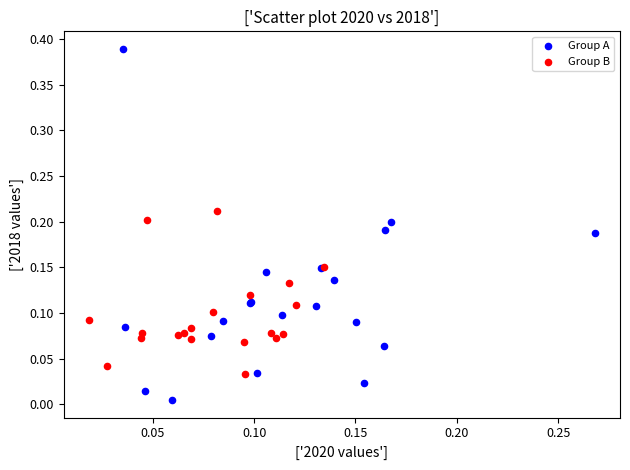

Which series has the widest spread of Y values?

Group A